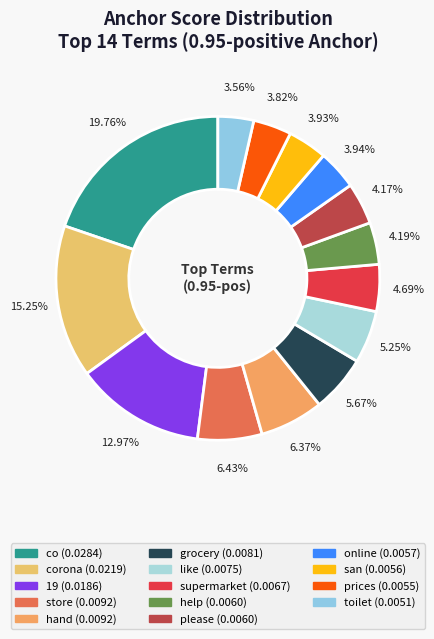

Is there any slice that represents more than half of the pie?

No